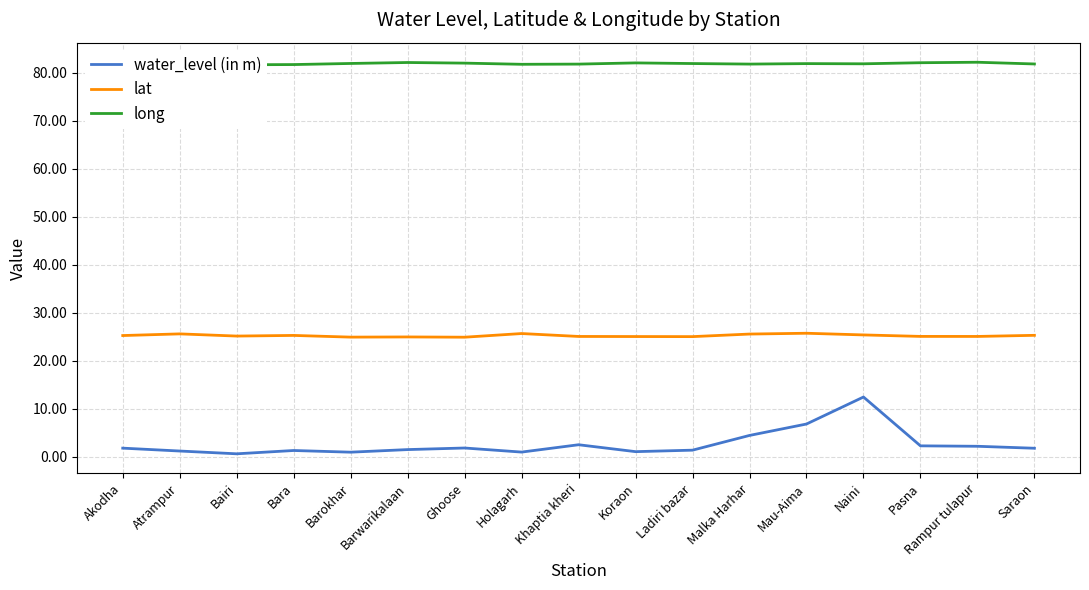

Between Barokhar and Naini, which series saw the biggest shift?

water_level (in m)